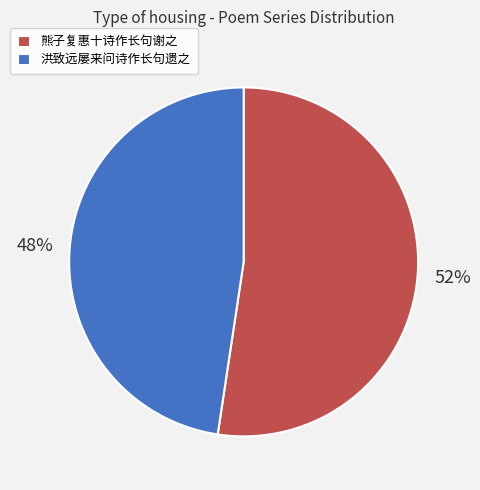

Rank the categories by value from highest to lowest.

熊子复惠十诗作长句谢之, 洪致远屡来问诗作长句遗之